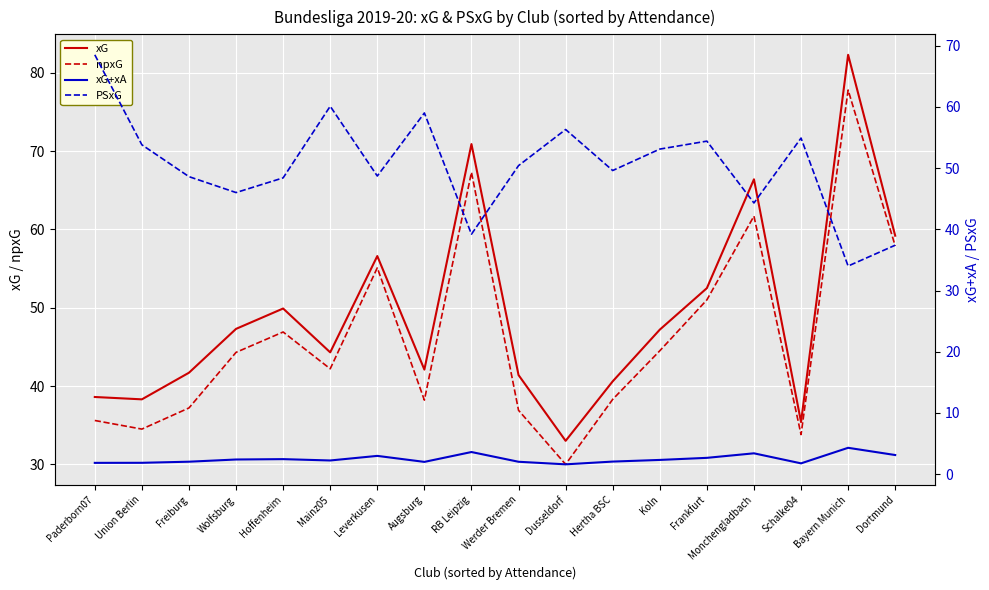

At which label does xG first exceed 47?

Wolfsburg